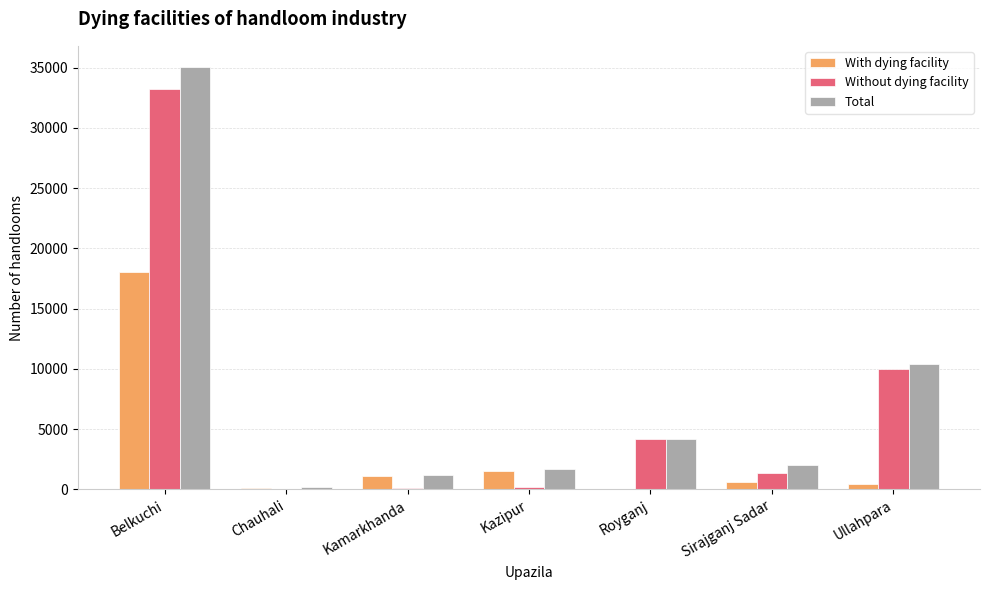

Which category has the highest value across all series?

Belkuchi